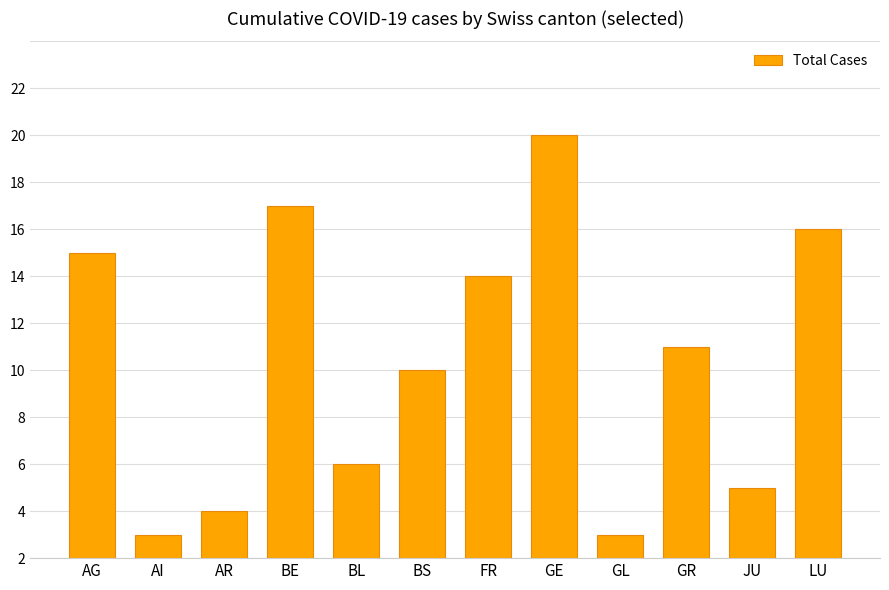

List the labels in order of value, largest first.

GE, BE, LU, AG, FR, GR, BS, BL, JU, AR, AI, GL